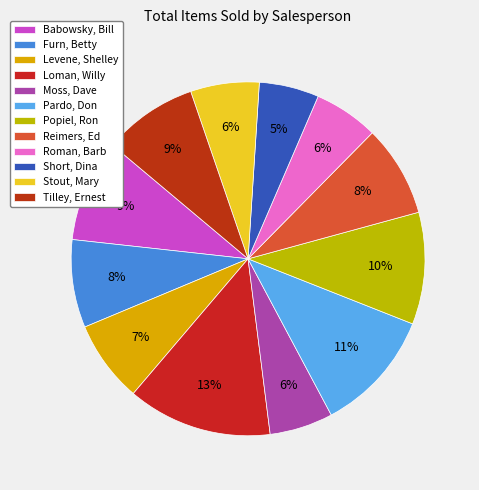

Between Pardo, Don and Moss, Dave, which is larger?

Pardo, Don